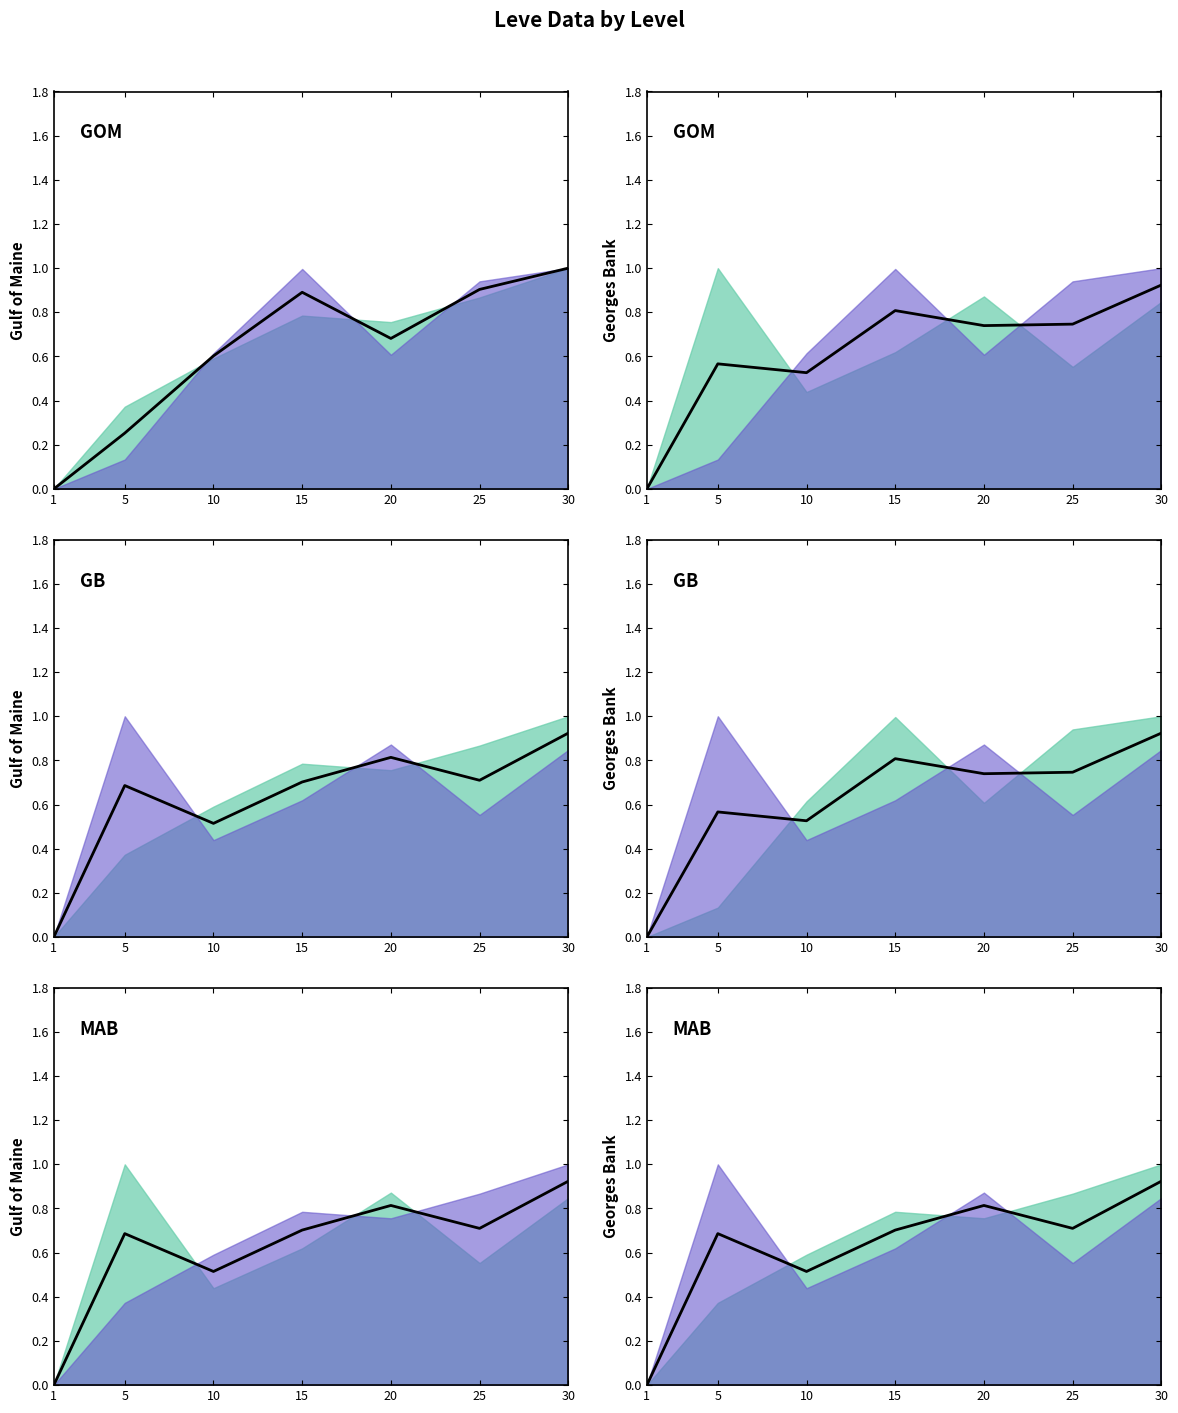

The value at 1 is 0.0. True or false?

True